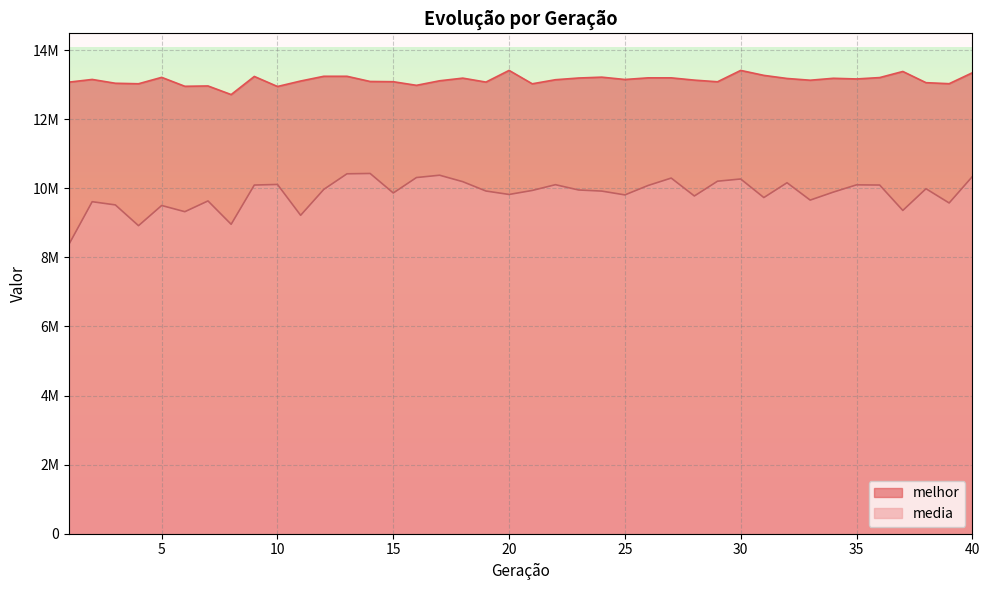

At which label is media closest to 9406259?

37